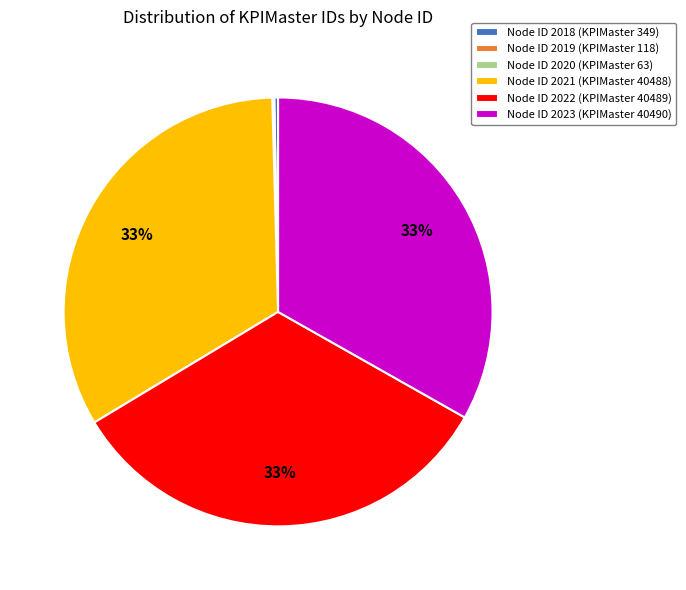

Between Node ID 2018 (KPIMaster 349) and Node ID 2022 (KPIMaster 40489), which is larger?

Node ID 2022 (KPIMaster 40489)